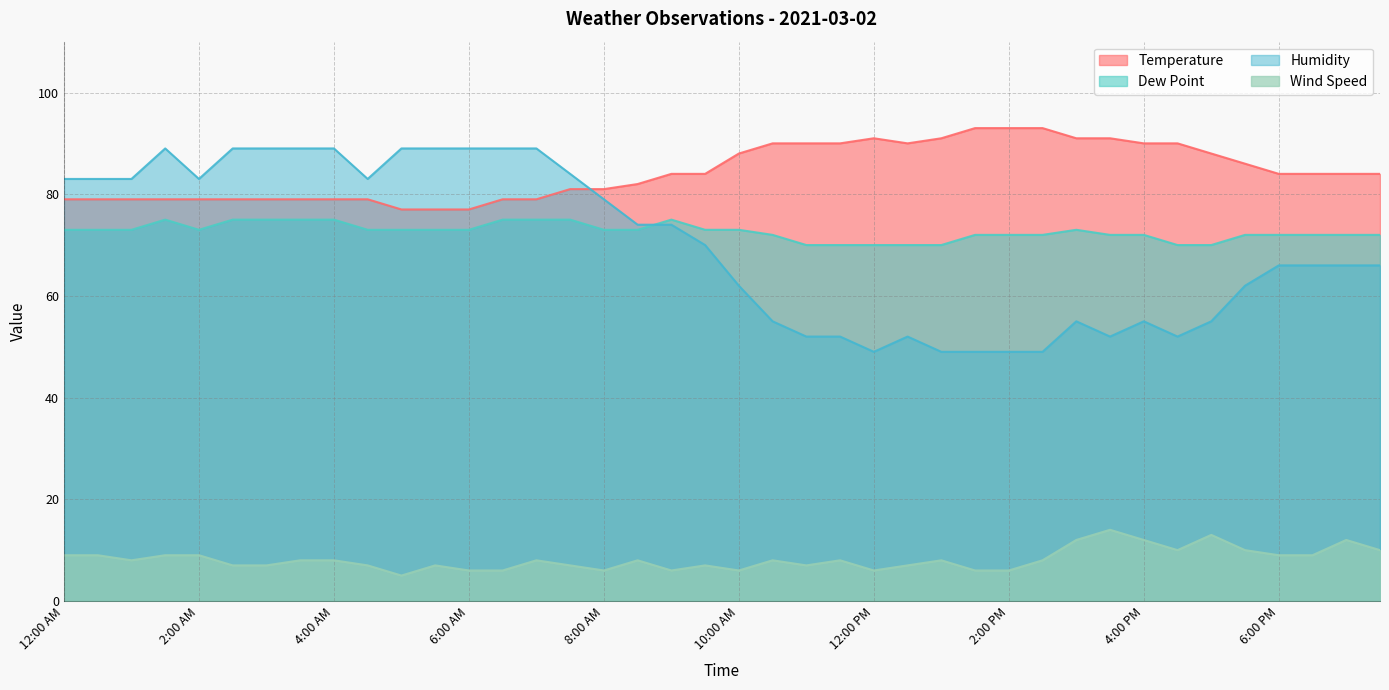

At which label does Humidity reach its minimum?

12:00 PM